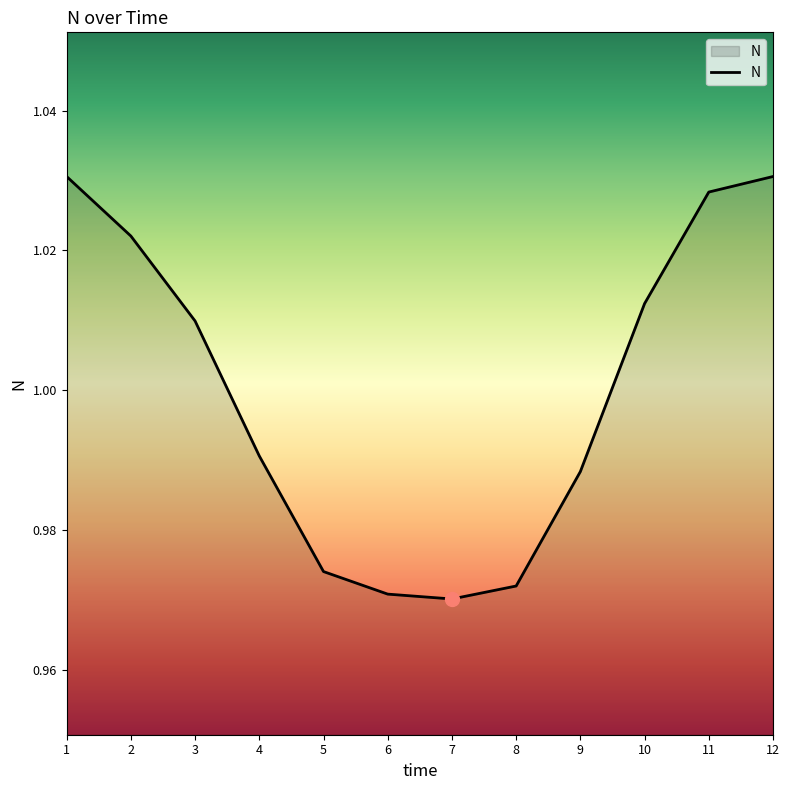

Is it true that the value at 8 is 1.4?

False